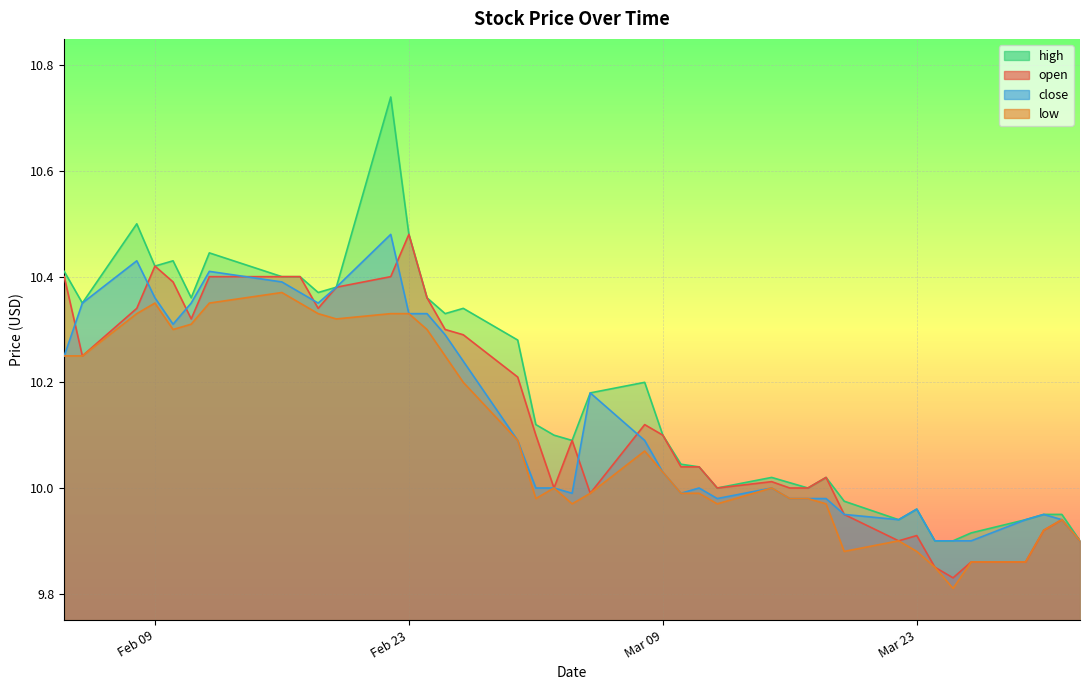

True or false: close and high intersect in this chart.

False